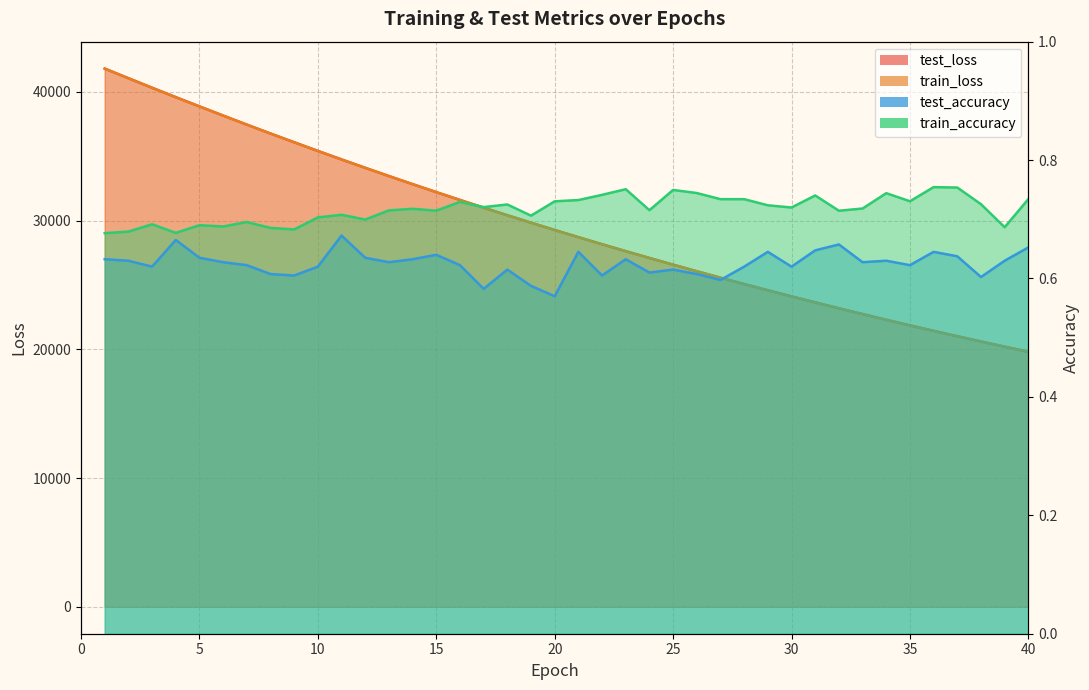

Reading right to left, extract all data points from this chart.

test_loss: 40=19808.9	39=20205.9	38=20607.9	37=21018.4	36=21436.8	35=21863.3	34=22296.7	33=22738.6	32=23189.3	31=23646.8	30=24113.9	29=24589.1	28=25072.9	27=25565.2	26=26066.8	25=26577.6	24=27097.9	23=27626.6	22=28165.4	21=28713.9	20=29271.9	19=29840.0	18=30418.1	17=31005.9	16=31604.3	15=32213.8	14=32832.2	13=33461.2	12=34101.9	11=34751.3	10=35412.6	9=36086.7	8=36764.8	7=37457.2	6=38159.1	5=38872.8	4=39589.6	3=40322.2	2=41062.9	1=41809.9
train_loss: 40=19808.4	39=20205.2	38=20607.3	37=21017.9	36=21436.2	35=21862.4	34=22296.1	33=22738.0	32=23188.6	31=23646.2	30=24113.3	29=24588.4	28=25072.2	27=25564.6	26=26066.3	25=26576.9	24=27097.2	23=27626.0	22=28164.6	21=28713.3	20=29271.2	19=29839.3	18=30417.4	17=31005.3	16=31603.7	15=32212.8	14=32831.5	13=33460.4	12=34101.0	11=34750.5	10=35411.4	9=36084.8	8=36764.3	7=37456.3	6=38157.8	5=38871.5	4=39588.4	3=40319.7	2=41059.6	1=41803.9
test_accuracy: 40=0.7	39=0.6	38=0.6	37=0.6	36=0.6	35=0.6	34=0.6	33=0.6	32=0.7	31=0.6	30=0.6	29=0.6	28=0.6	27=0.6	26=0.6	25=0.6	24=0.6	23=0.6	22=0.6	21=0.6	20=0.6	19=0.6	18=0.6	17=0.6	16=0.6	15=0.6	14=0.6	13=0.6	12=0.6	11=0.7	10=0.6	9=0.6	8=0.6	7=0.6	6=0.6	5=0.6	4=0.7	3=0.6	2=0.6	1=0.6
train_accuracy: 40=0.7	39=0.7	38=0.7	37=0.8	36=0.8	35=0.7	34=0.7	33=0.7	32=0.7	31=0.7	30=0.7	29=0.7	28=0.7	27=0.7	26=0.7	25=0.7	24=0.7	23=0.8	22=0.7	21=0.7	20=0.7	19=0.7	18=0.7	17=0.7	16=0.7	15=0.7	14=0.7	13=0.7	12=0.7	11=0.7	10=0.7	9=0.7	8=0.7	7=0.7	6=0.7	5=0.7	4=0.7	3=0.7	2=0.7	1=0.7